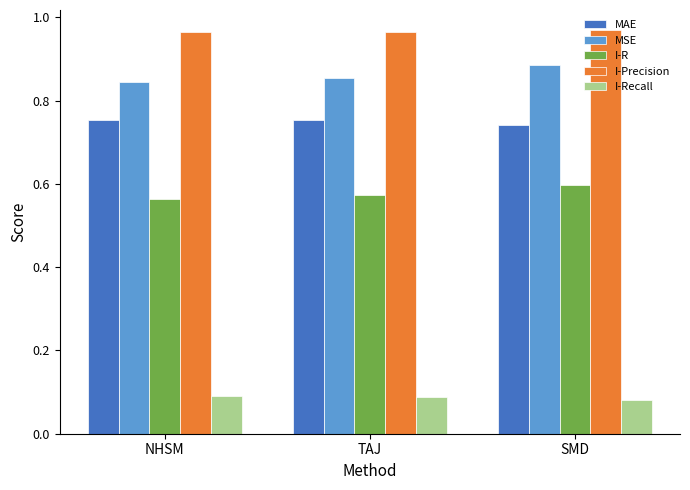

True or false: I-Recall has a value of 0.1 at TAJ.

True